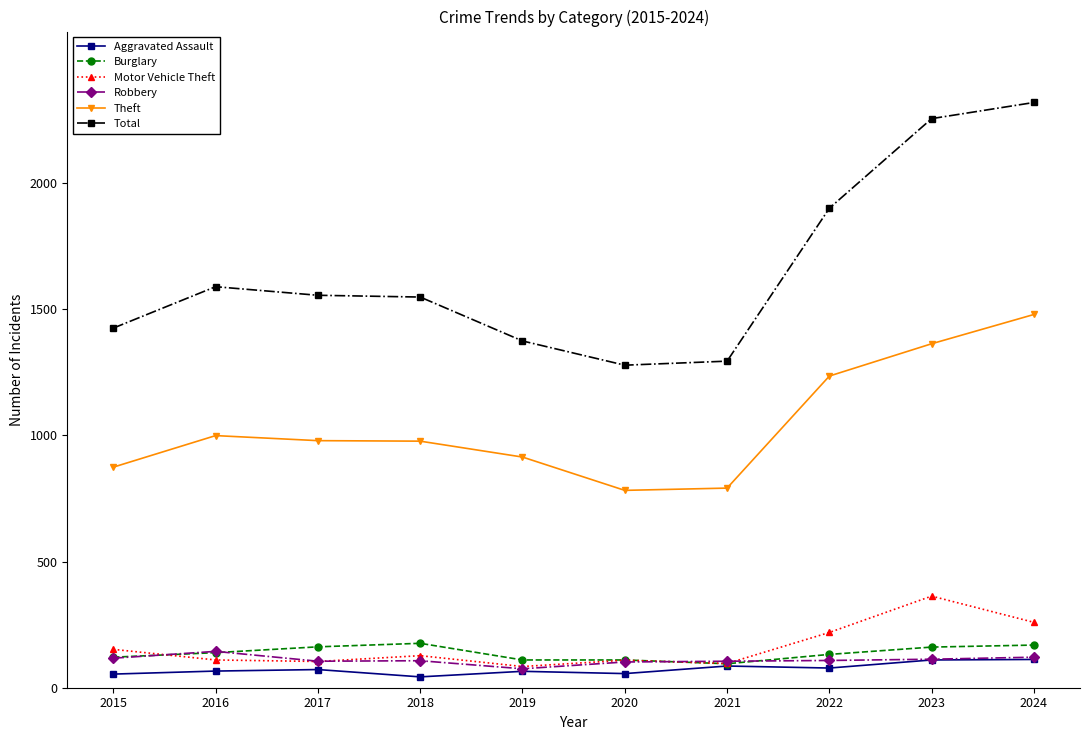

True or false: Theft and Burglary intersect in this chart.

False